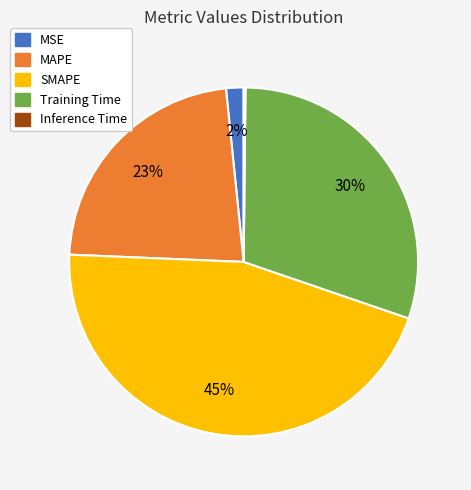

What is the largest slice in the pie chart?

SMAPE